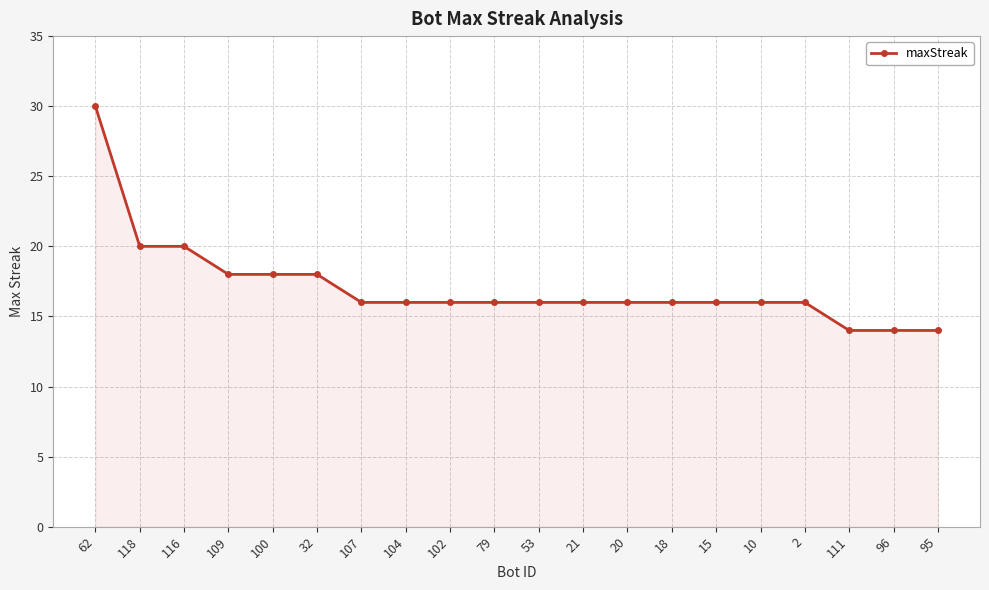

How many values are between 16 and 18?

14